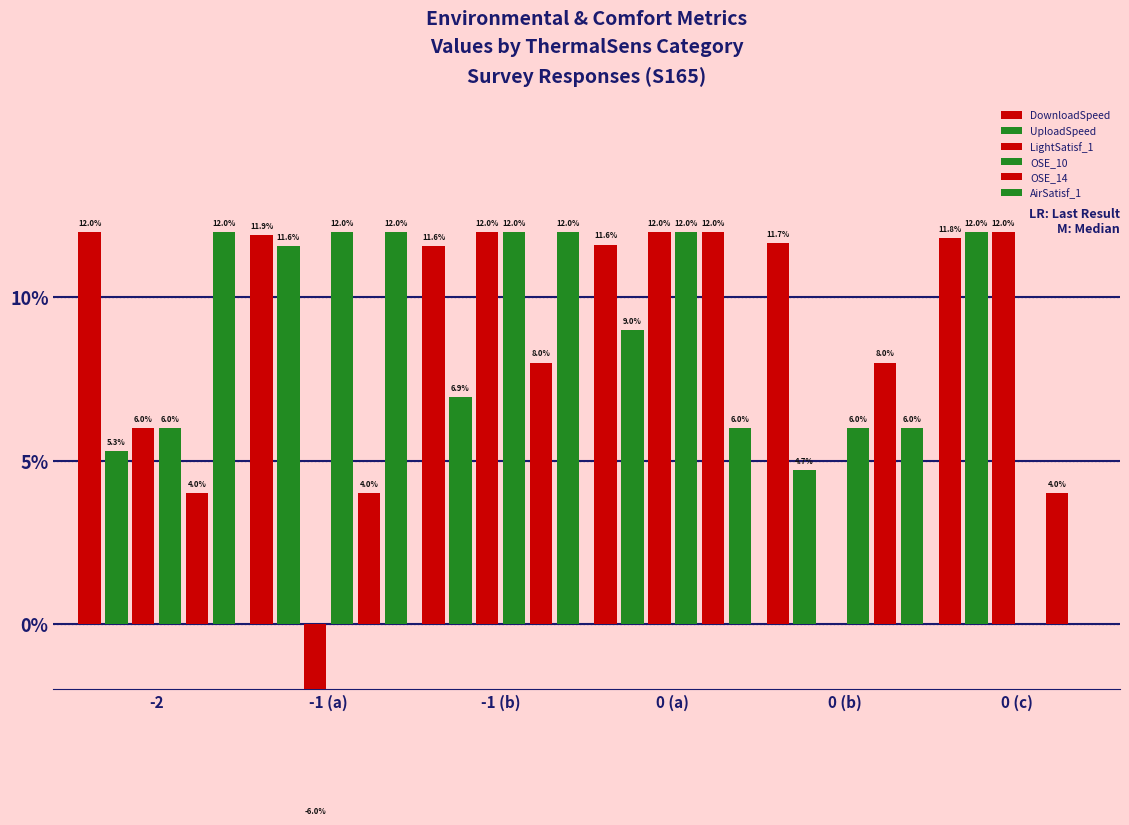

Which category has the highest value in the LightSatisf_1 series?

-1 (b)